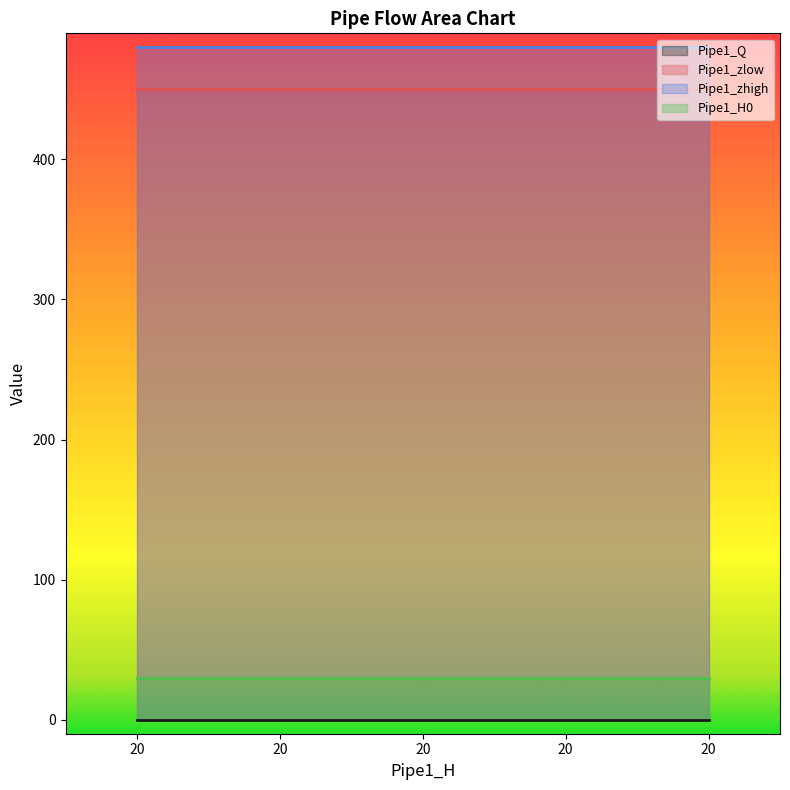

True or false: Pipe1_H0 and Pipe1_zhigh intersect in this chart.

False